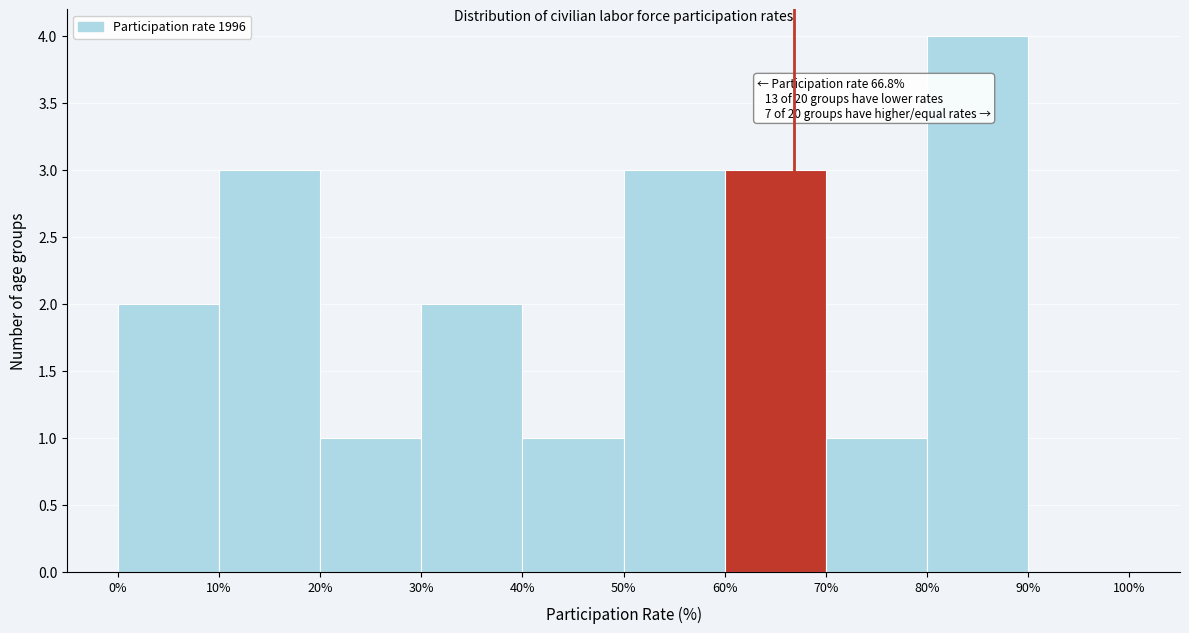

Over which range of the x-axis is the bar tallest?

80% to 90%